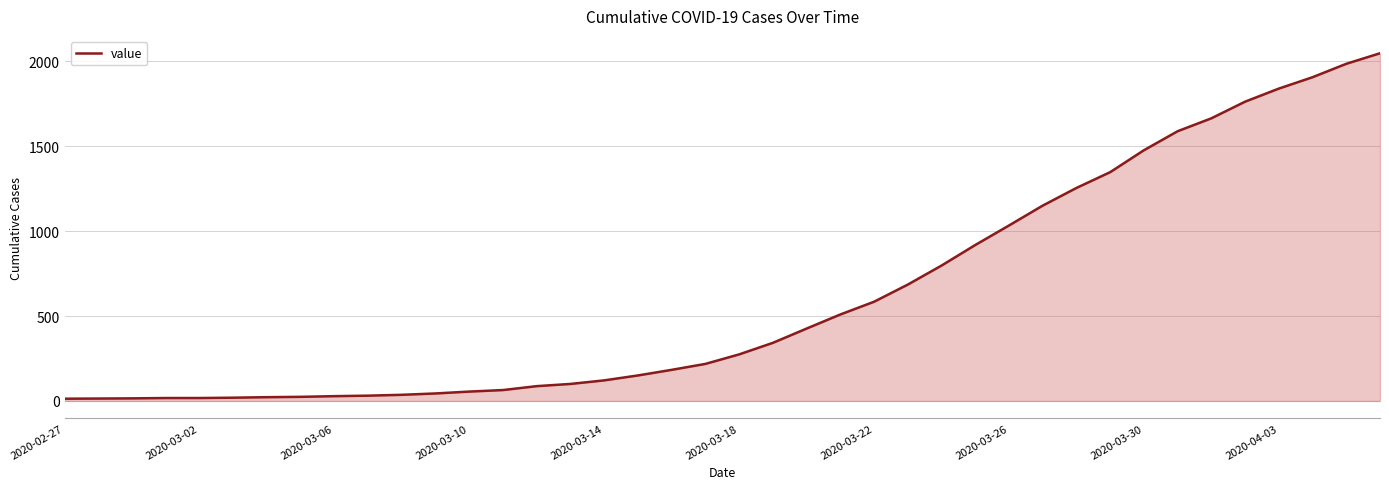

What is the greatest value displayed?

2047